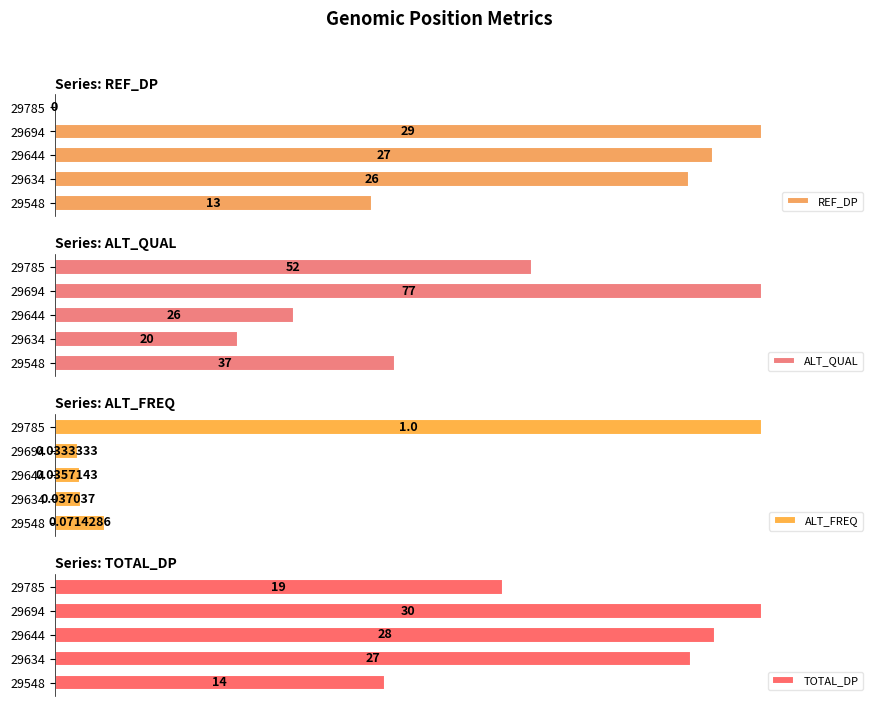

List the labels in order of ALT_FREQ value, smallest first.

29694, 29644, 29634, 29548, 29785